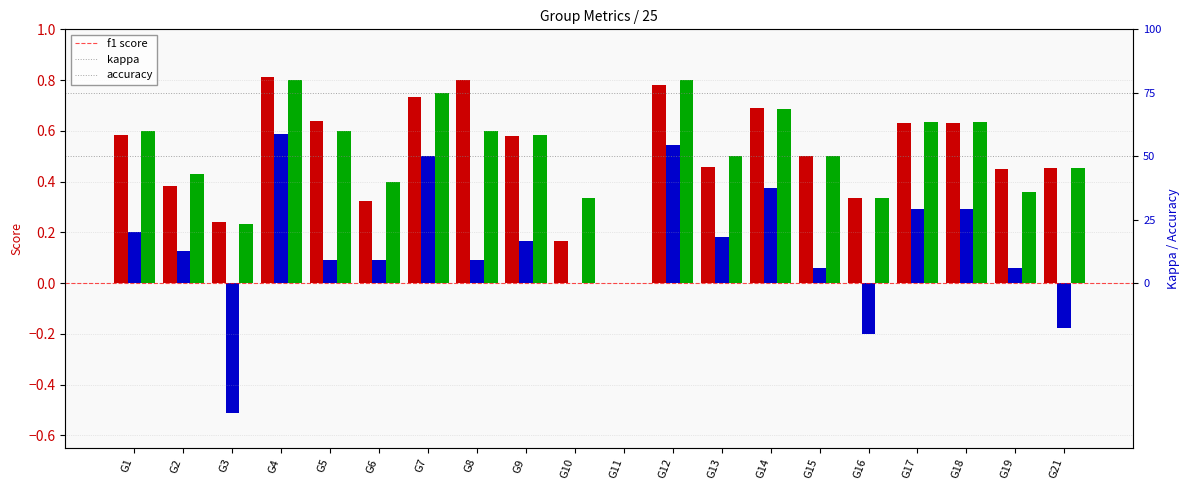

True or false: accuracy has a value of 0.7 at G14.

True